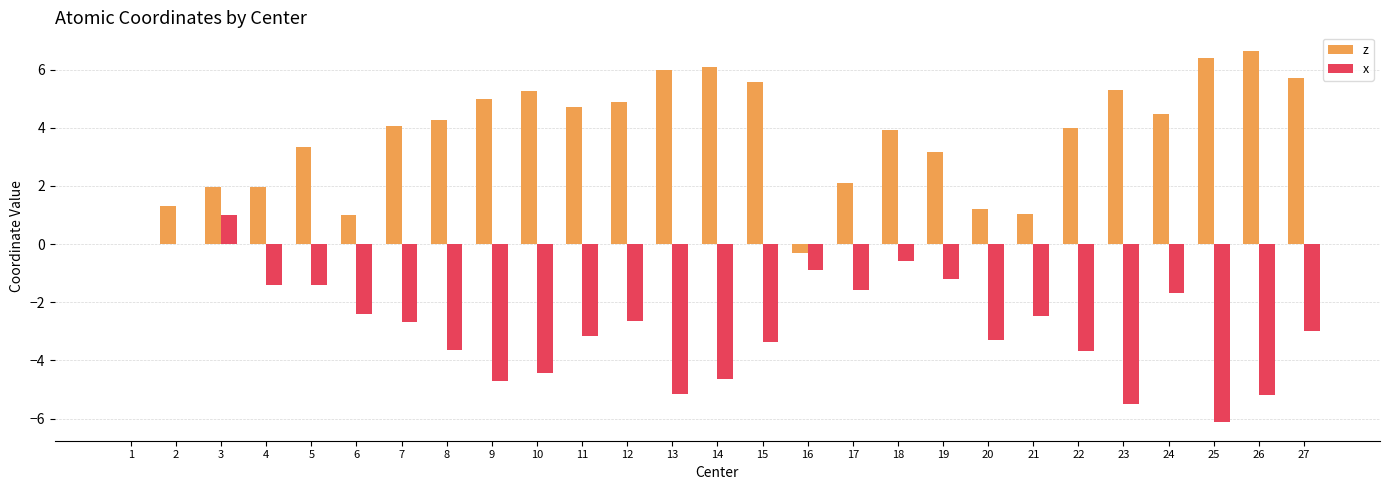

What is the difference between the z values at 10 and 12?

0.4